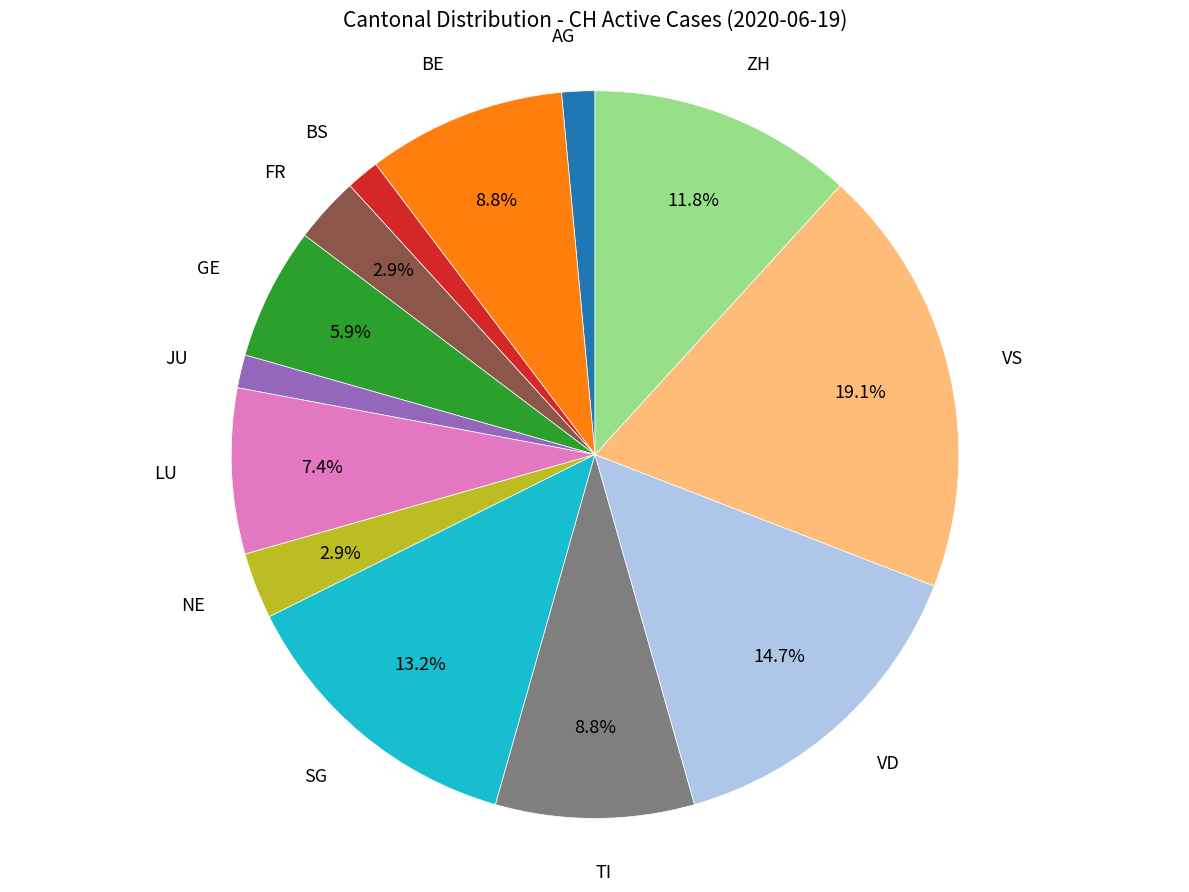

Is it true that ZH is 12% of the pie?

True